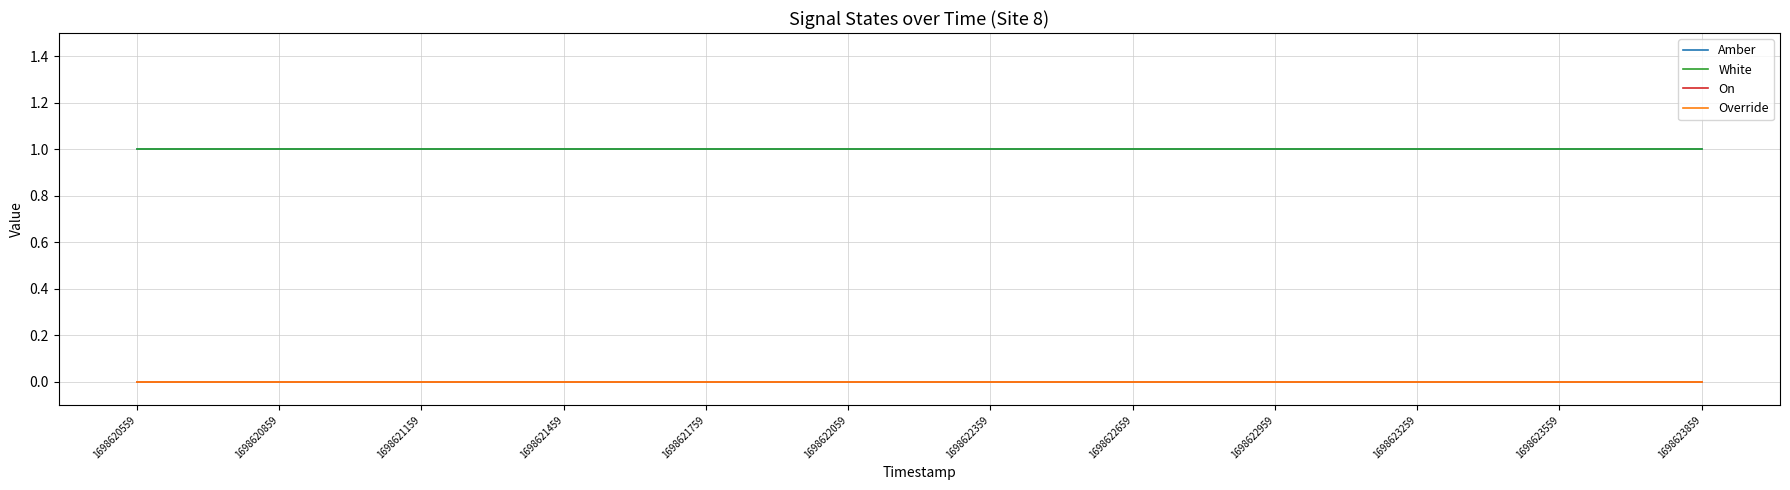

Does the chart have visible grid lines?

Yes